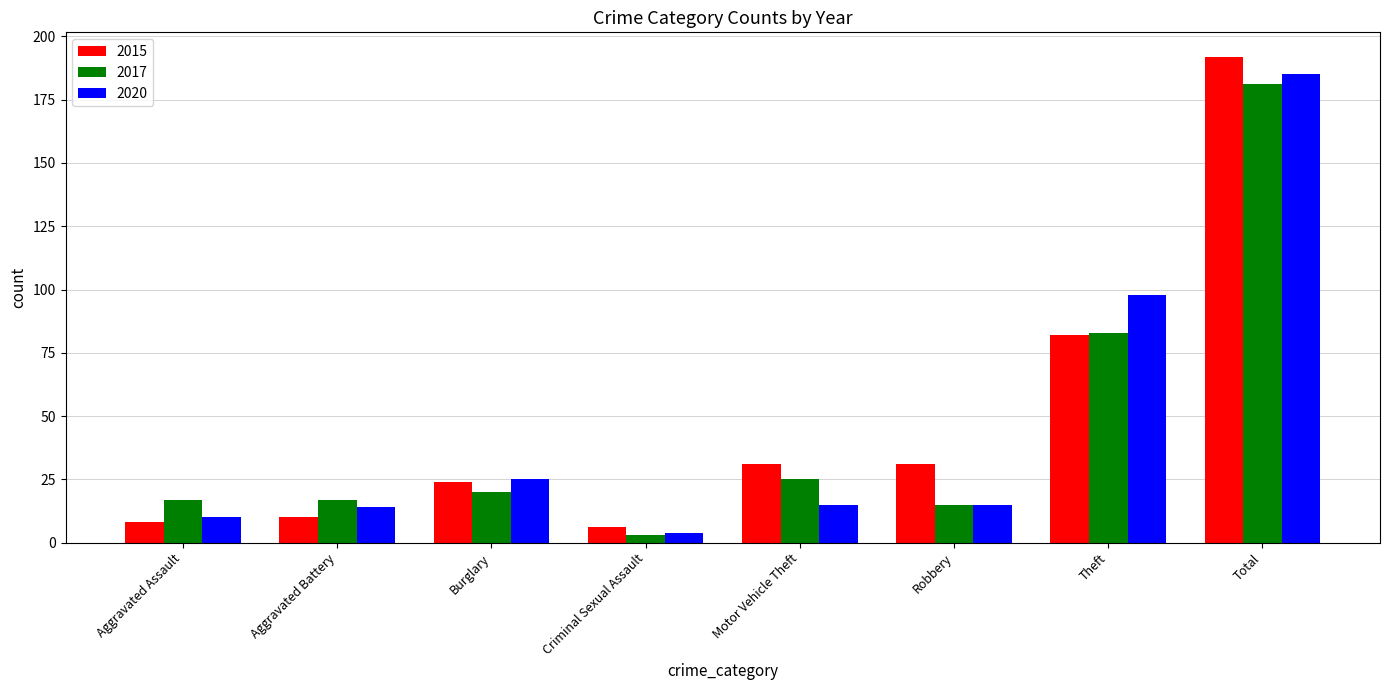

Where is 2020 nearest to the value 94?

Theft